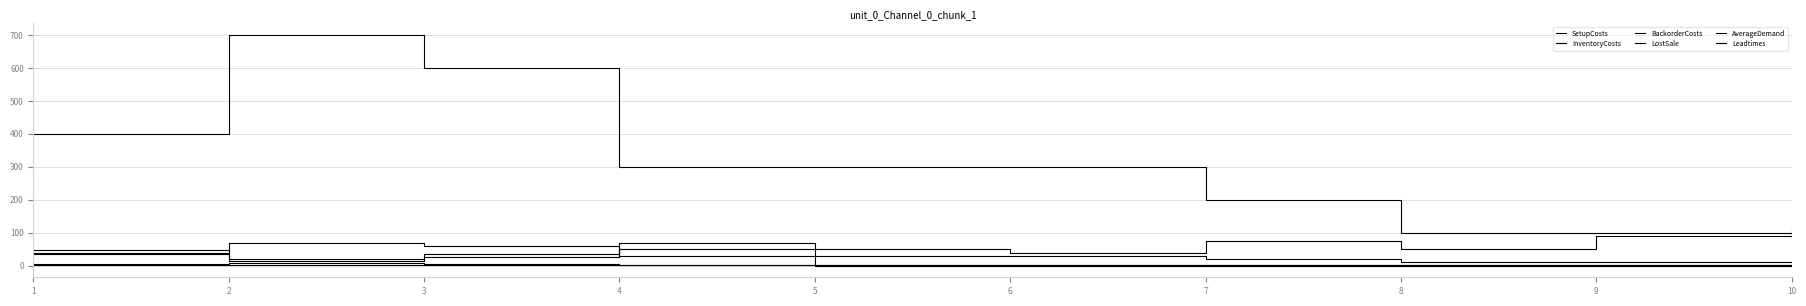

What is the value of the SetupCosts point at the 5th from the left?

50